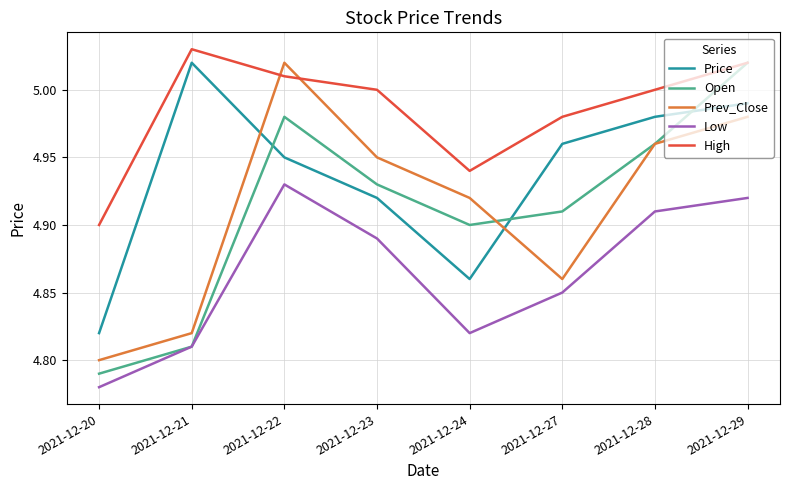

True or false: Low and Prev_Close cross at least once.

False